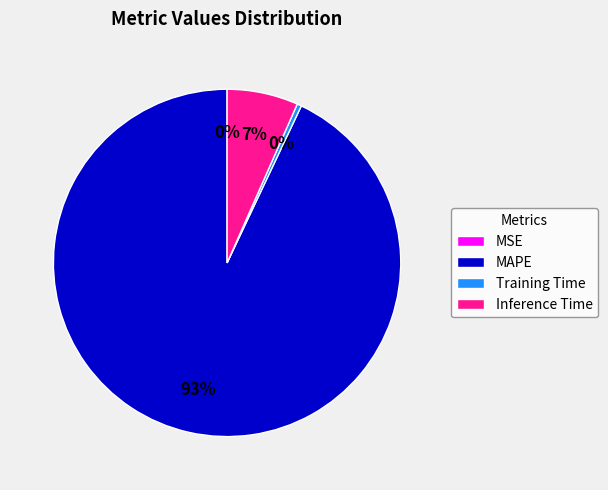

Is there any slice that represents more than half of the pie?

Yes